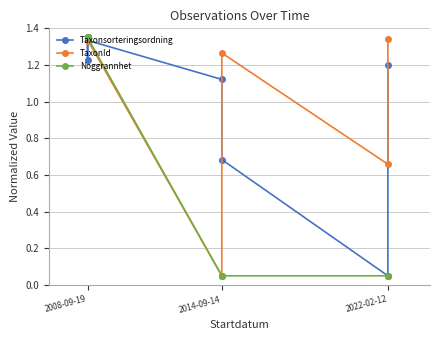

Which series ends up on top after the final intersection of Taxonsorteringsordning and TaxonId?

TaxonId